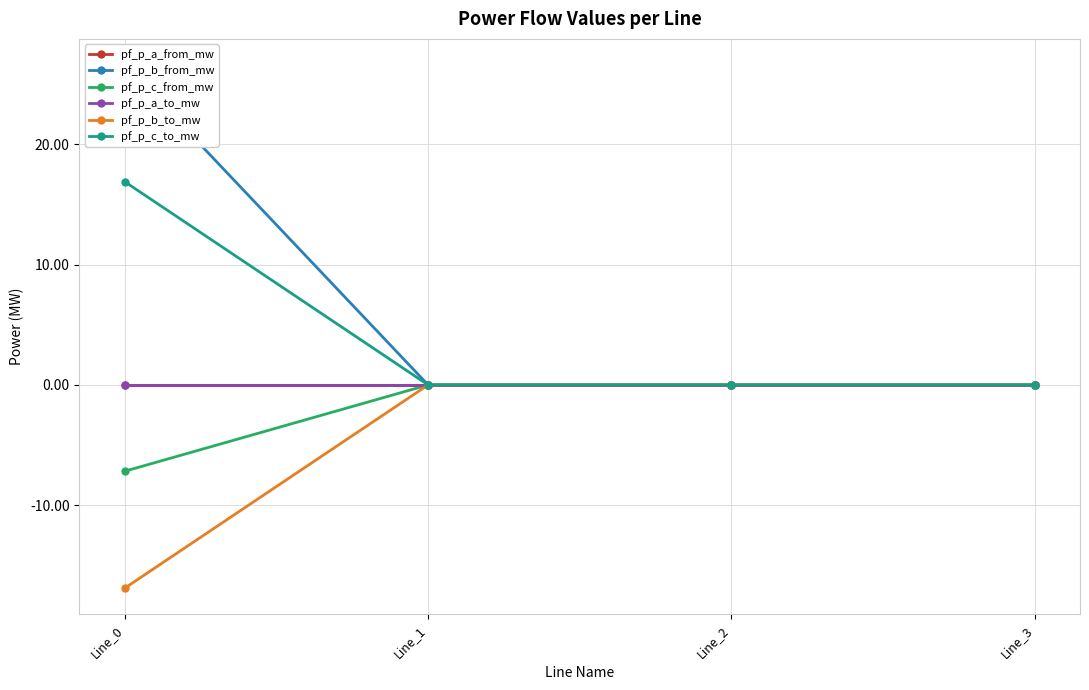

The pf_p_c_to_mw series shows 0.0 at Line_1. True or false?

True